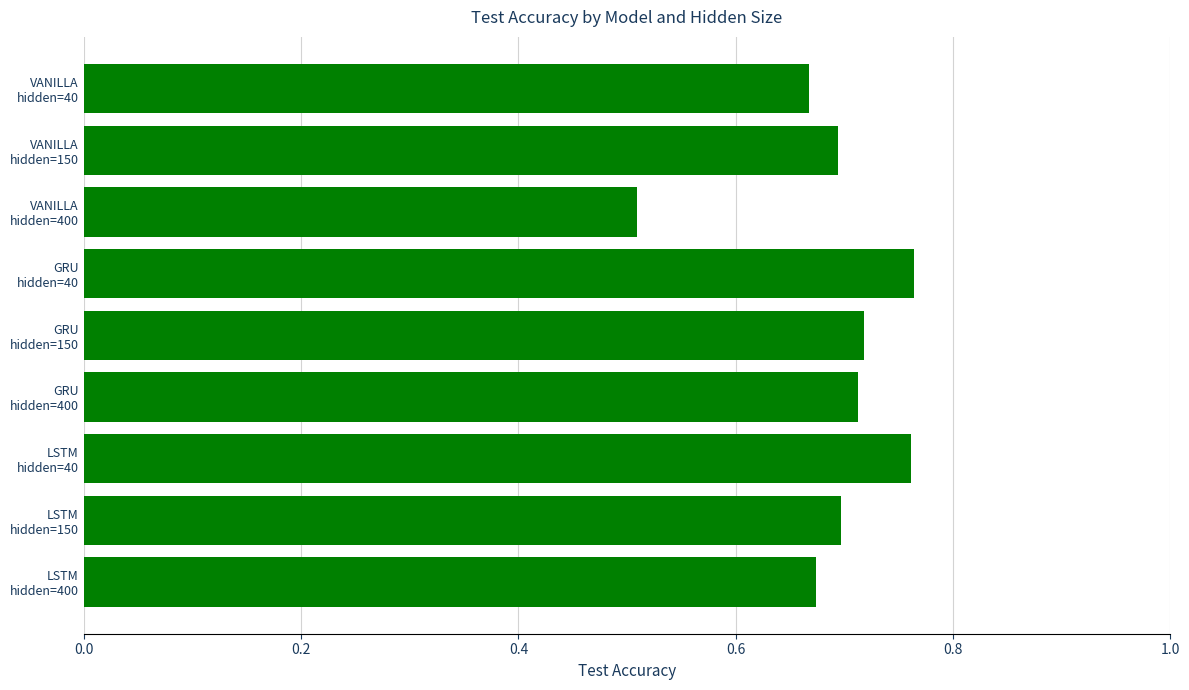

What is the minimum value shown in the chart?

0.5